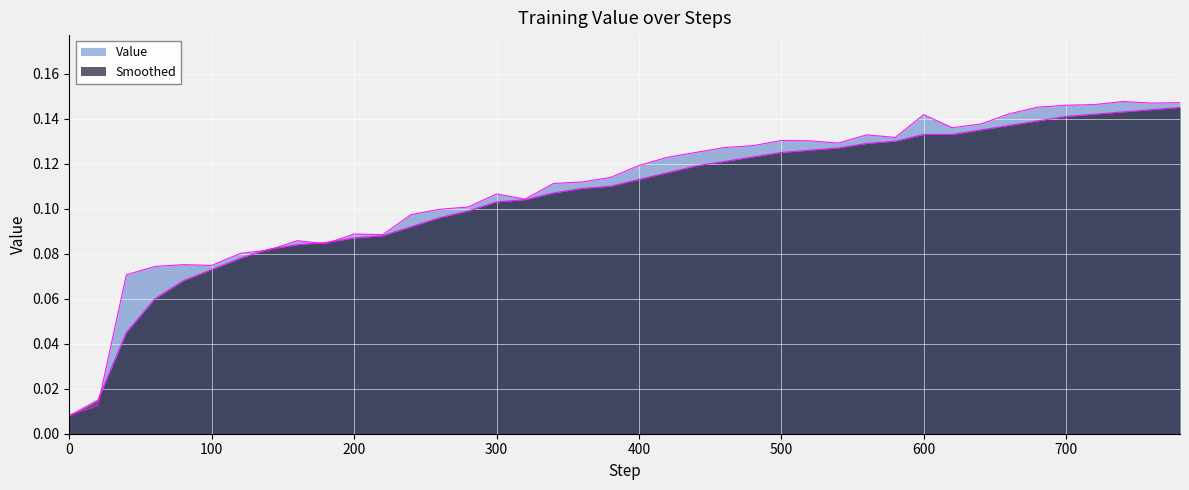

True or false: Smoothed has a value of 0.2 at 480.

False